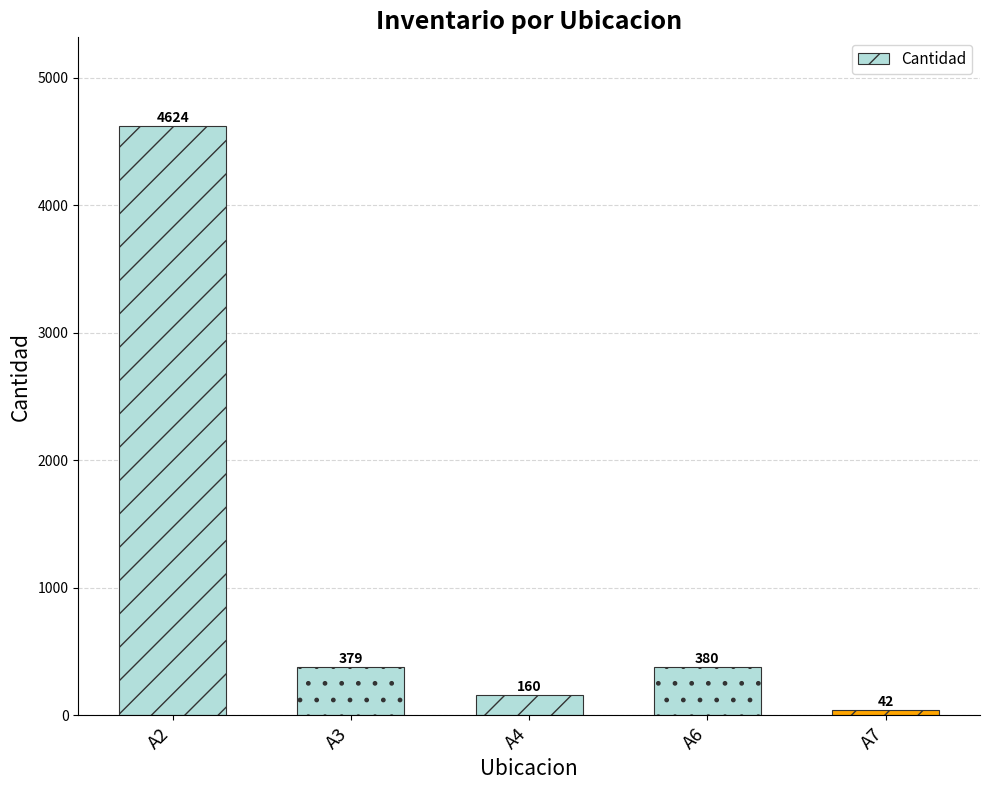

The chart shows a value of 7109 at A2. True or false?

False